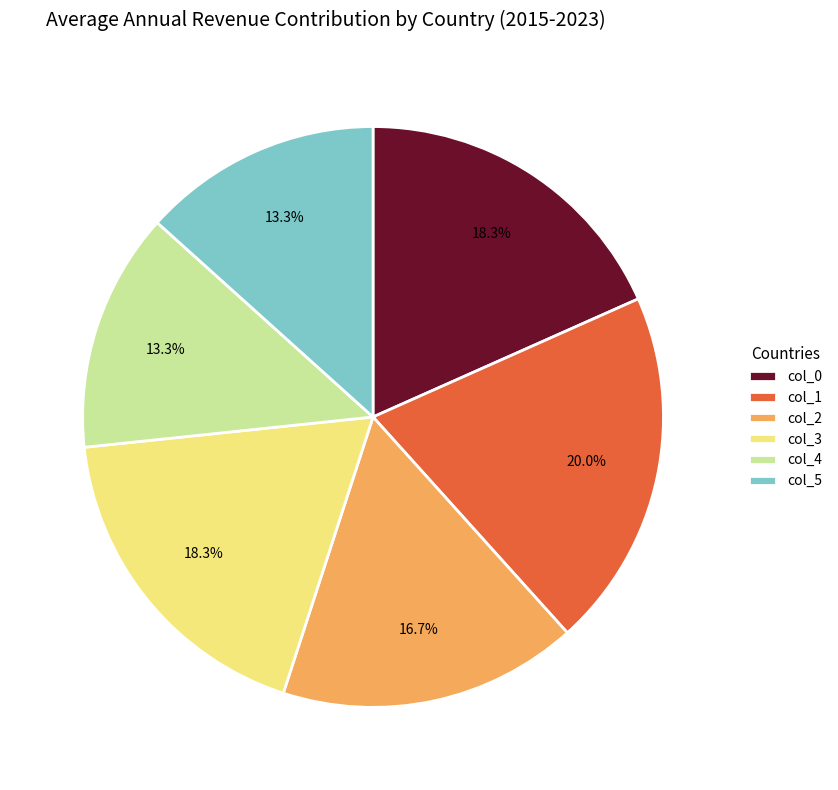

What is the ratio of the value at col_2 to the value at col_0?

0.9